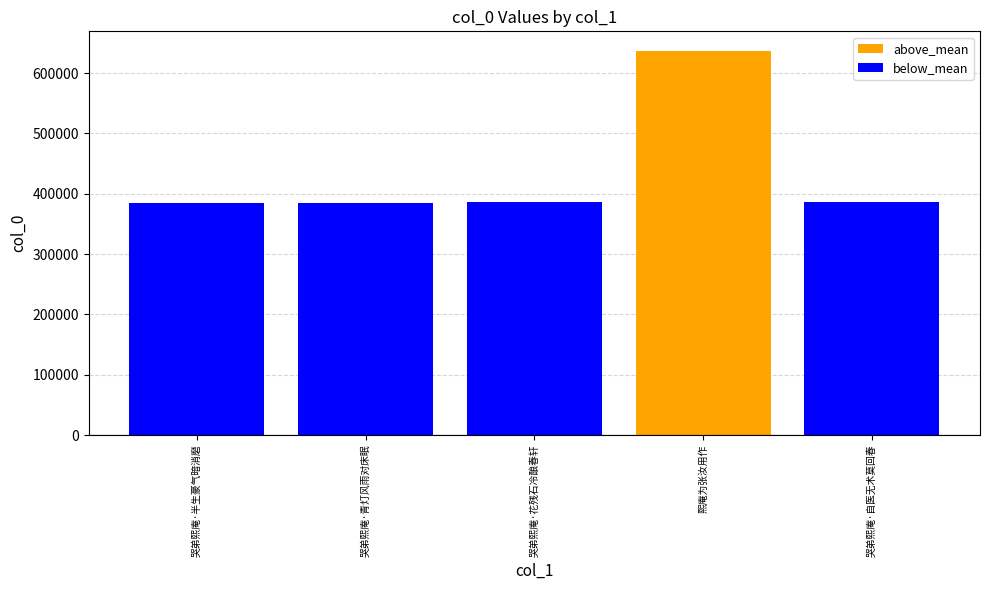

At 哭弟熙庵·半生豪气暗消磨, list the series in order from smallest to largest.

above_mean, below_mean